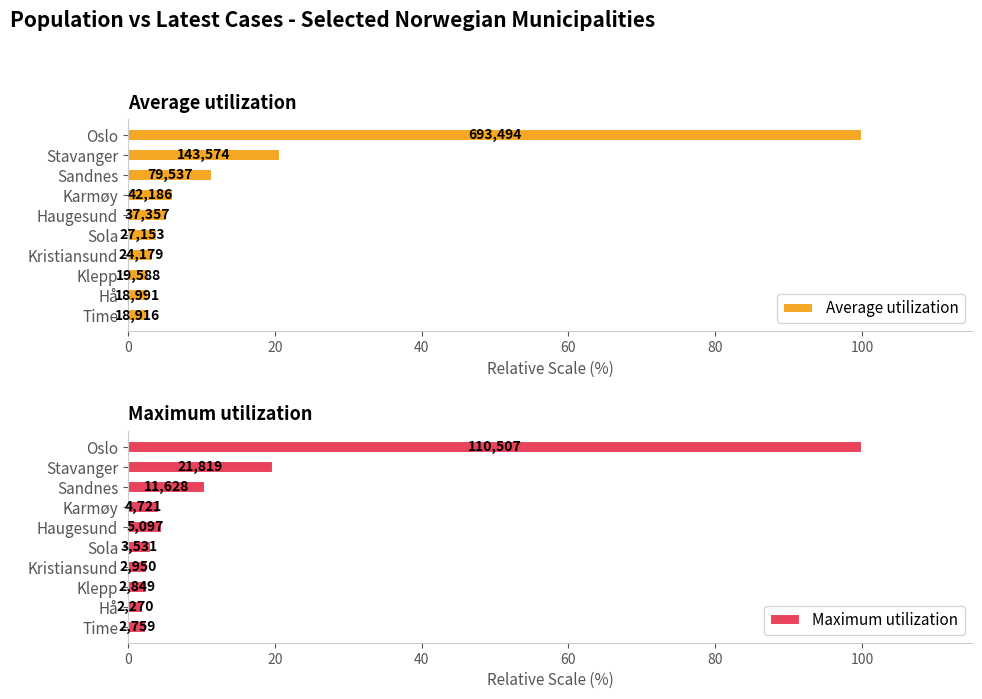

What are all the series names shown in the legend?

Average utilization, Maximum utilization